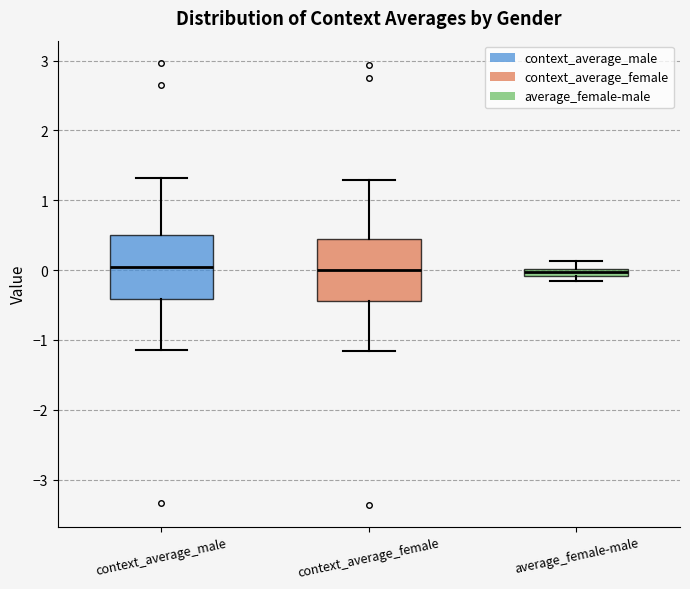

Where does the upper whisker of the box for context_average_female end on the y-axis? The values are not printed on the chart, so give them approximately, as read against the axis.

1.3